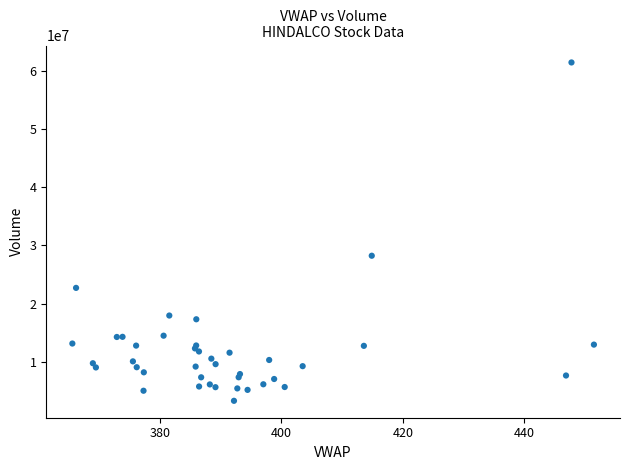

What Y value in the scatter plot is closest to 32378080?

28240273